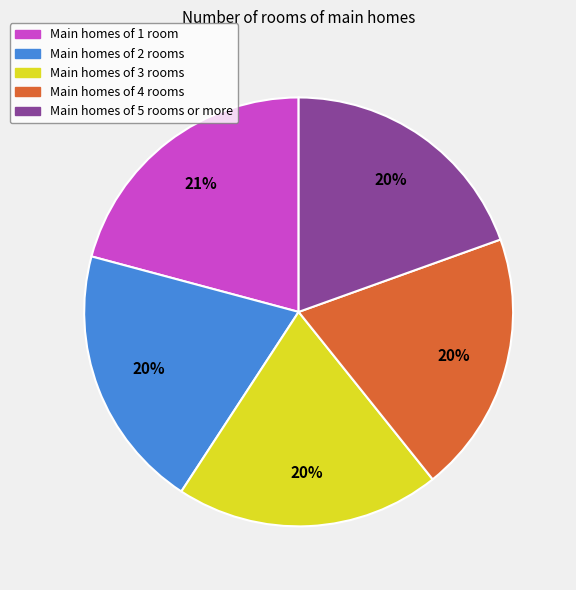

To the nearest percent, what is the difference between the largest and smallest slice percentages?

1%